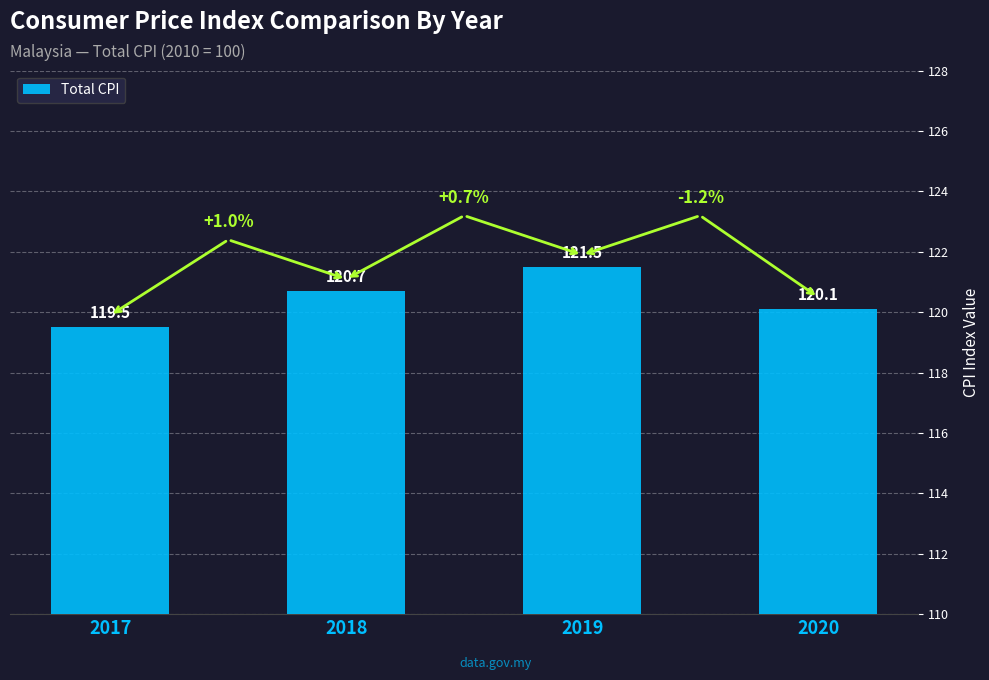

Which has a higher value, 2020 or 2017?

2020